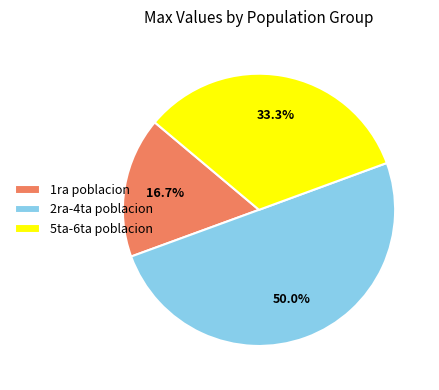

What is the smallest slice in the pie chart?

1ra poblacion